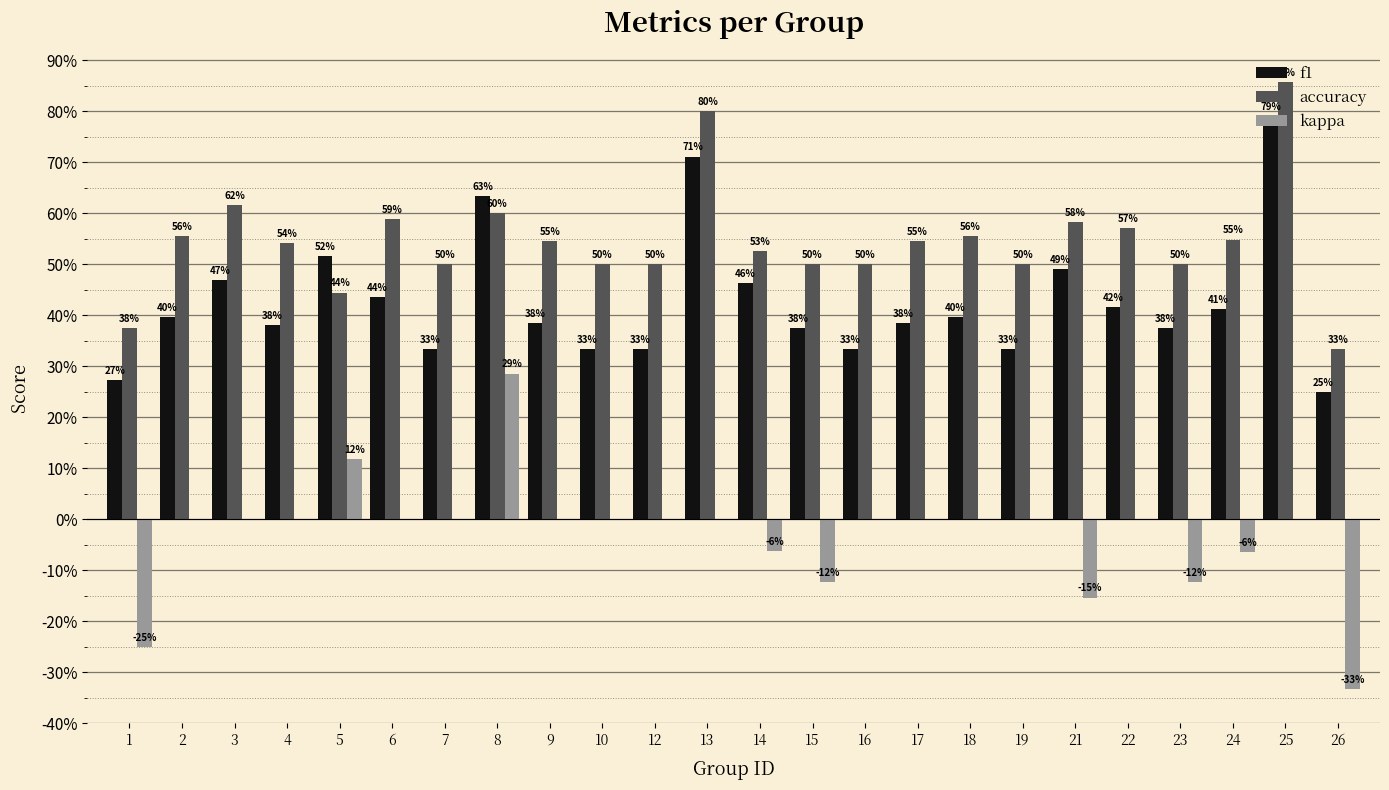

Which series changed the most between 7 and 23?

kappa